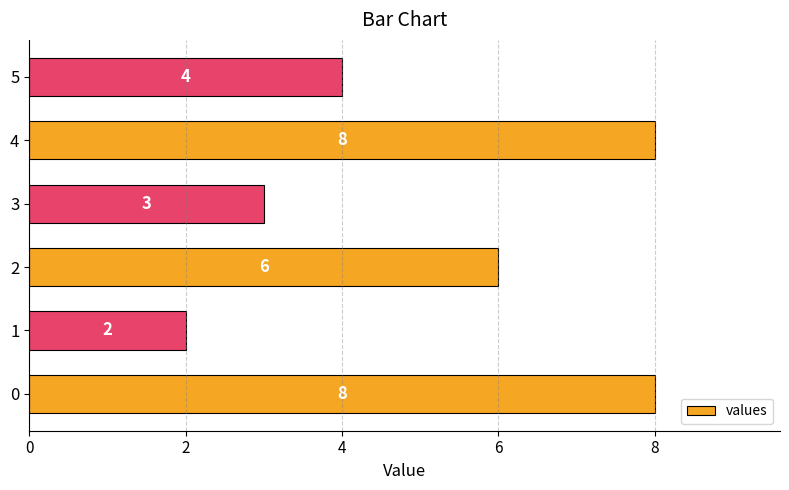

How many values are between 3 and 8?

5